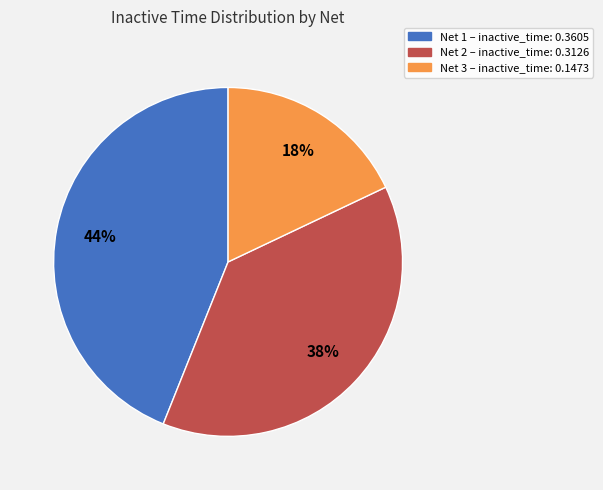

To the nearest percent, what is the difference between the largest and smallest slice percentages?

26%